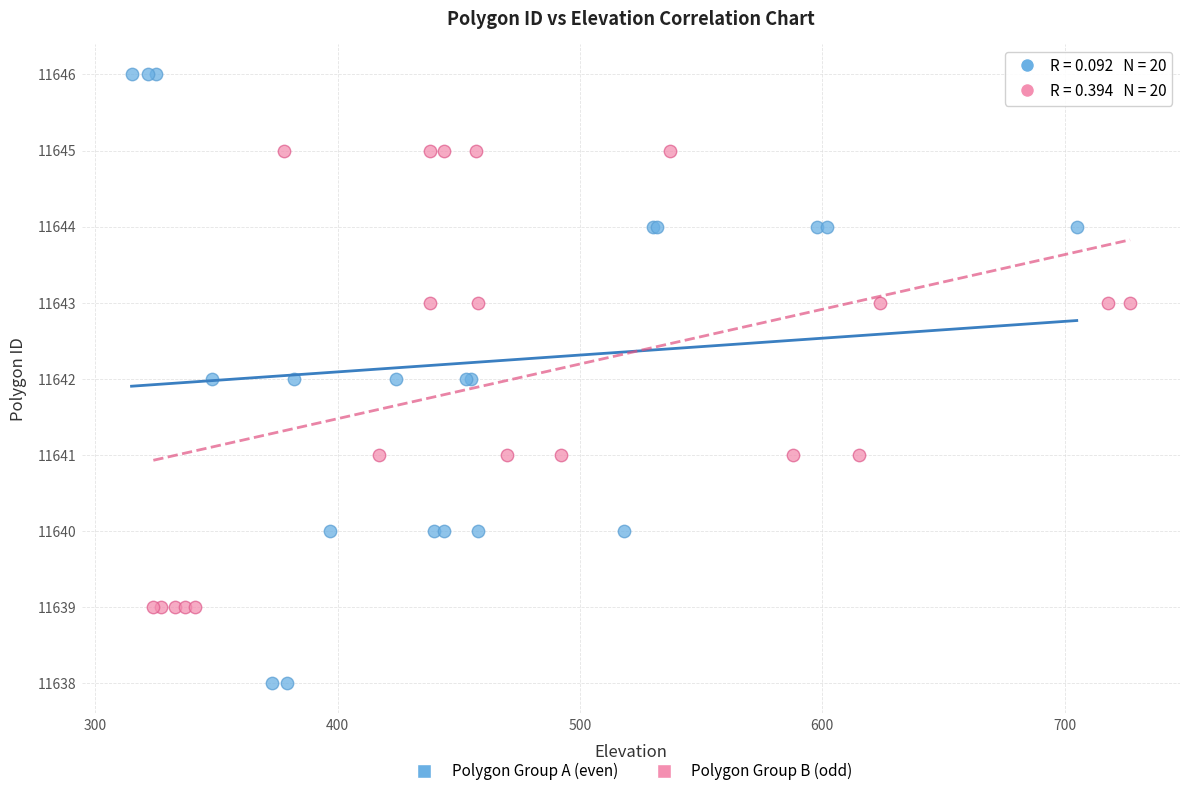

Which series contains the lowest Y value?

Polygon Group A (even)